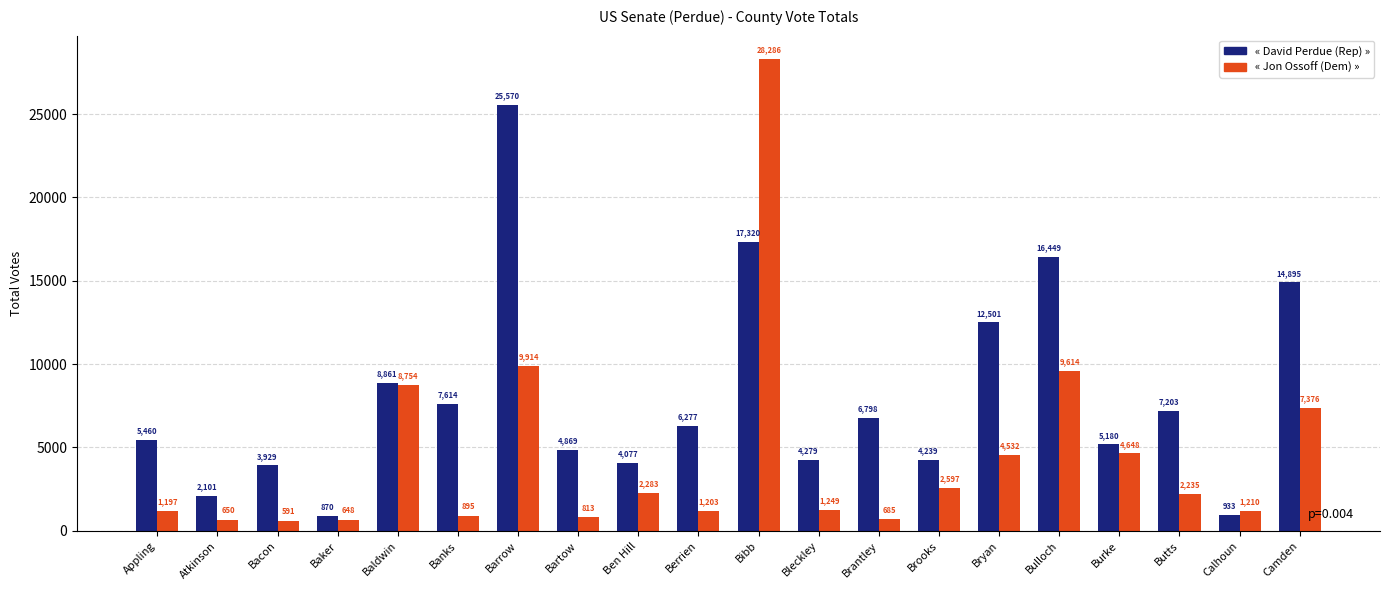

Does the chart contain any negative values?

No